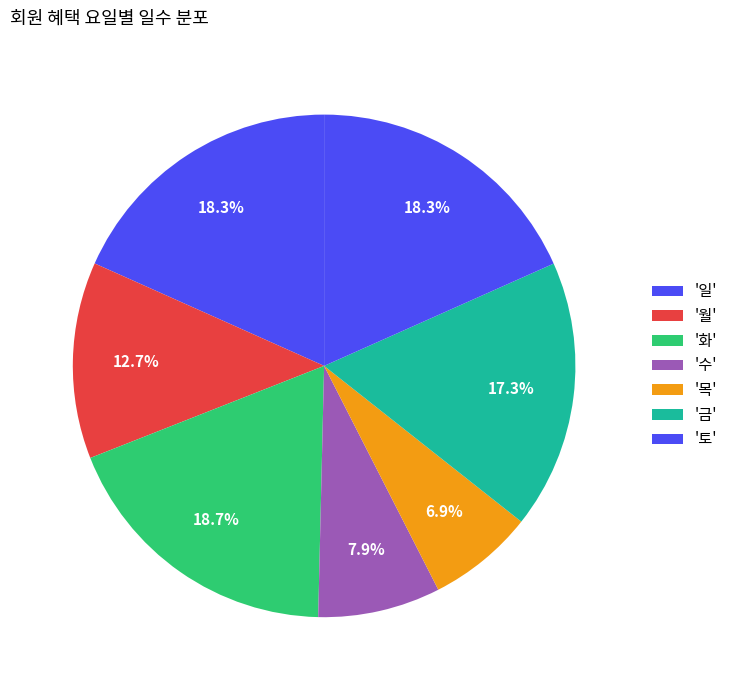

How many slices are in this pie chart?

7